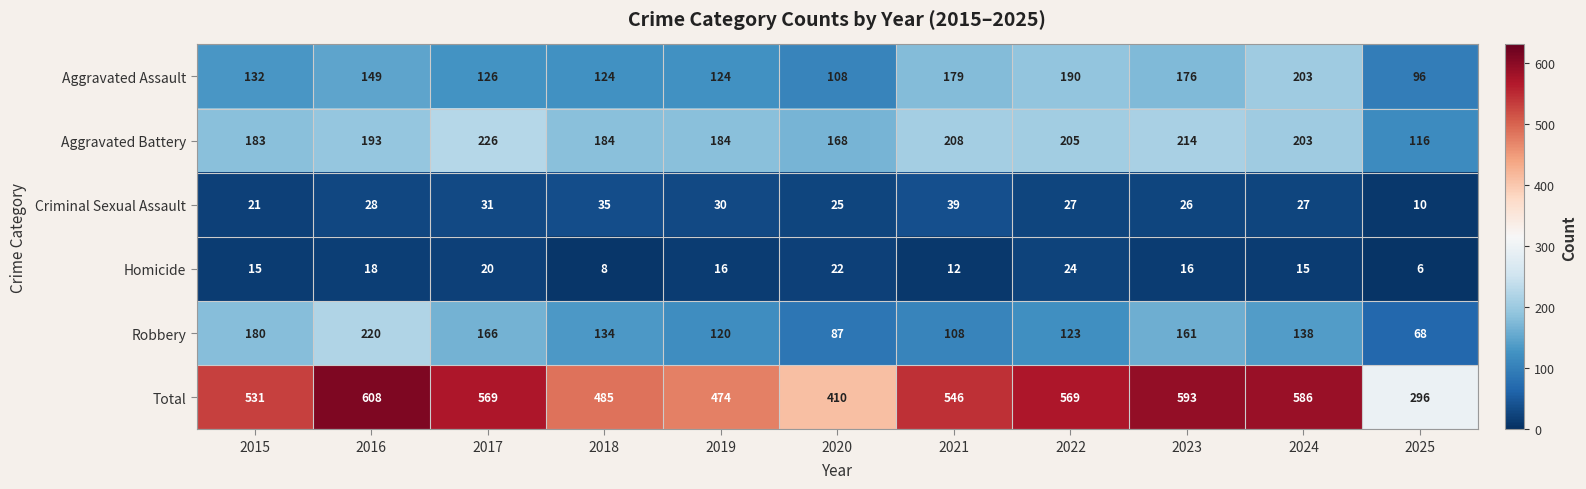

What is the lowest value of the Criminal Sexual Assault series?

10